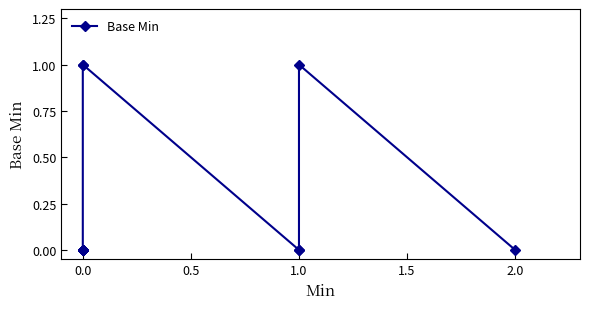

How many distinct data groups are displayed?

1